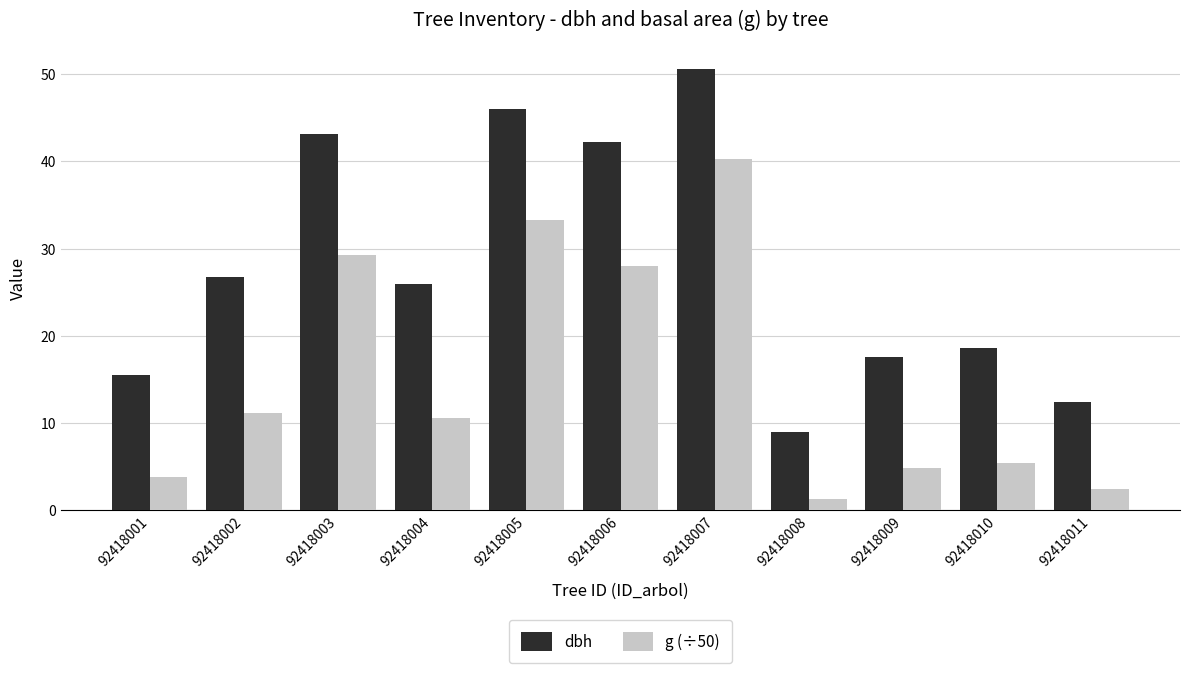

How many bars are there in each group?

2